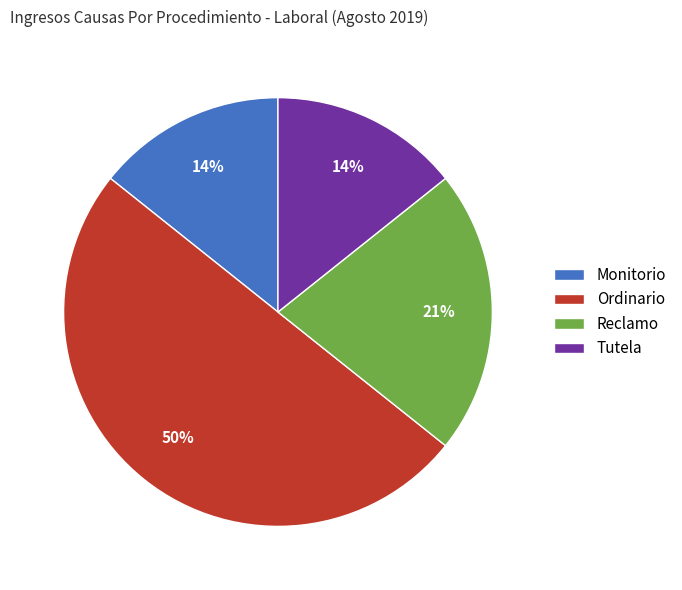

To the nearest percent, what is the average slice percentage?

25%